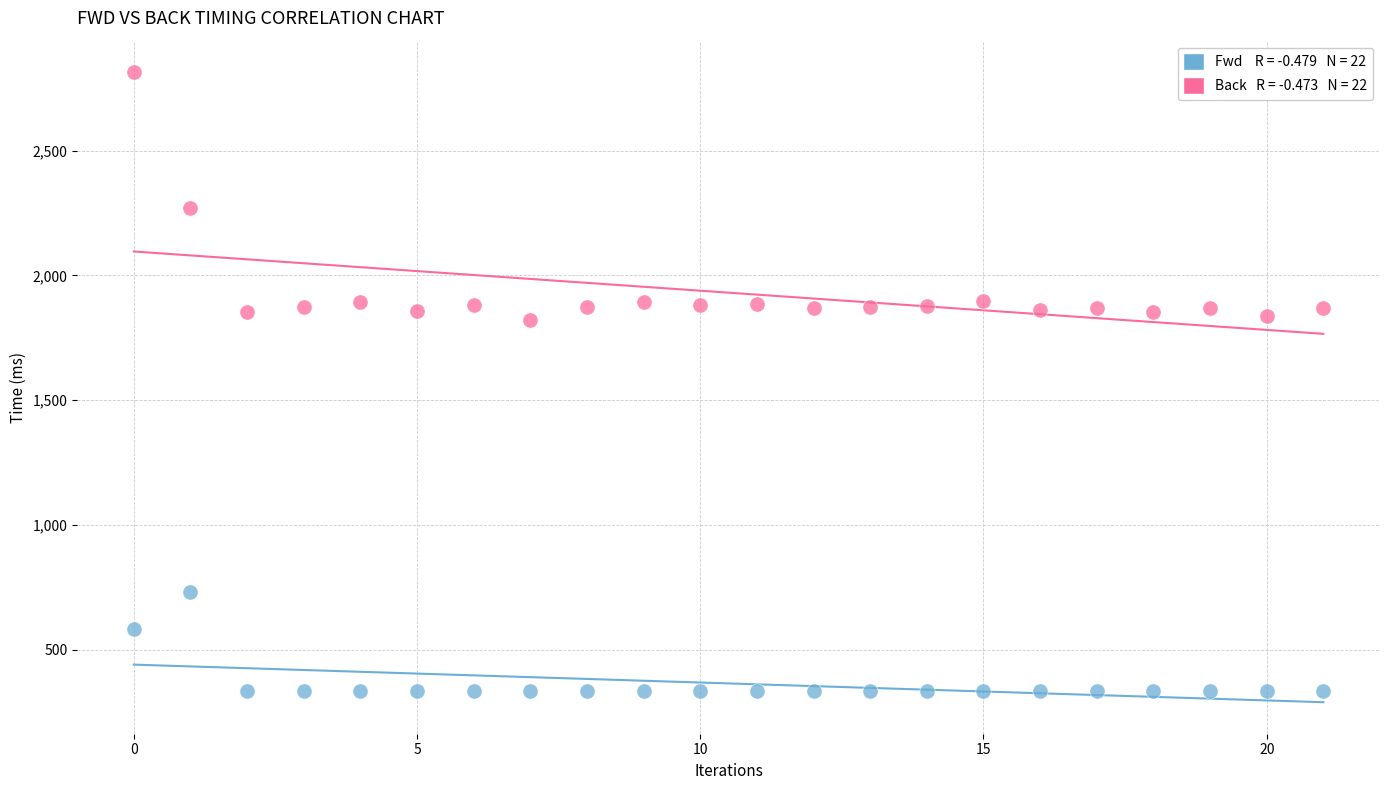

Across all data points, what is the range of Y values (max minus min)?

2477.2